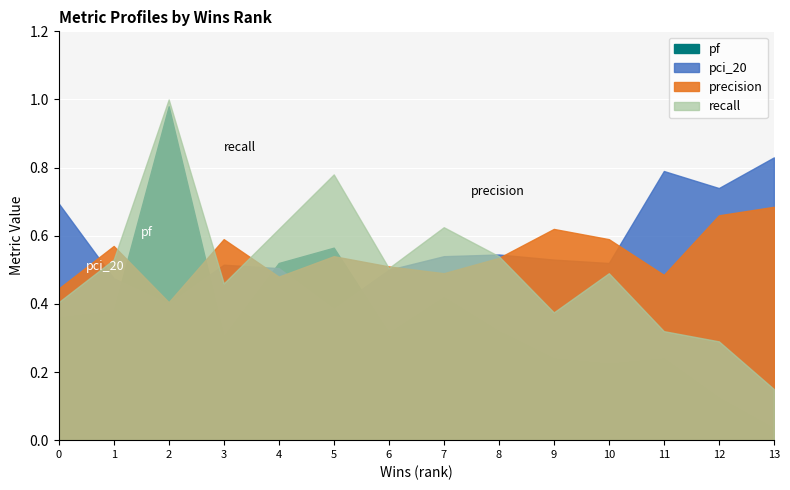

What are all the series names shown in the legend?

recall, precision, pci_20, pf